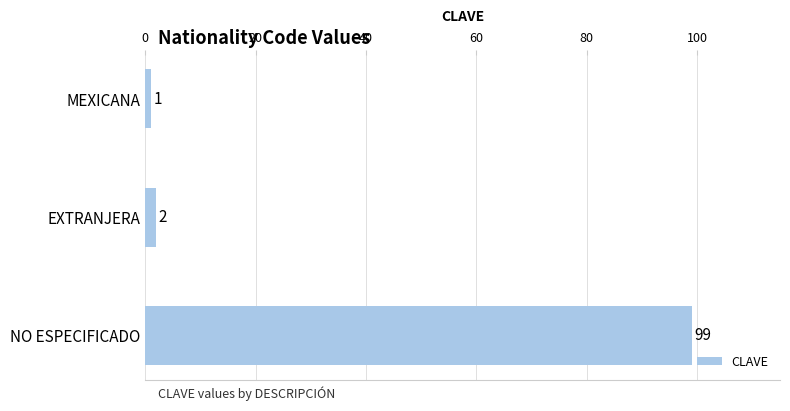

Rank the categories by value from lowest to highest.

MEXICANA, EXTRANJERA, NO ESPECIFICADO